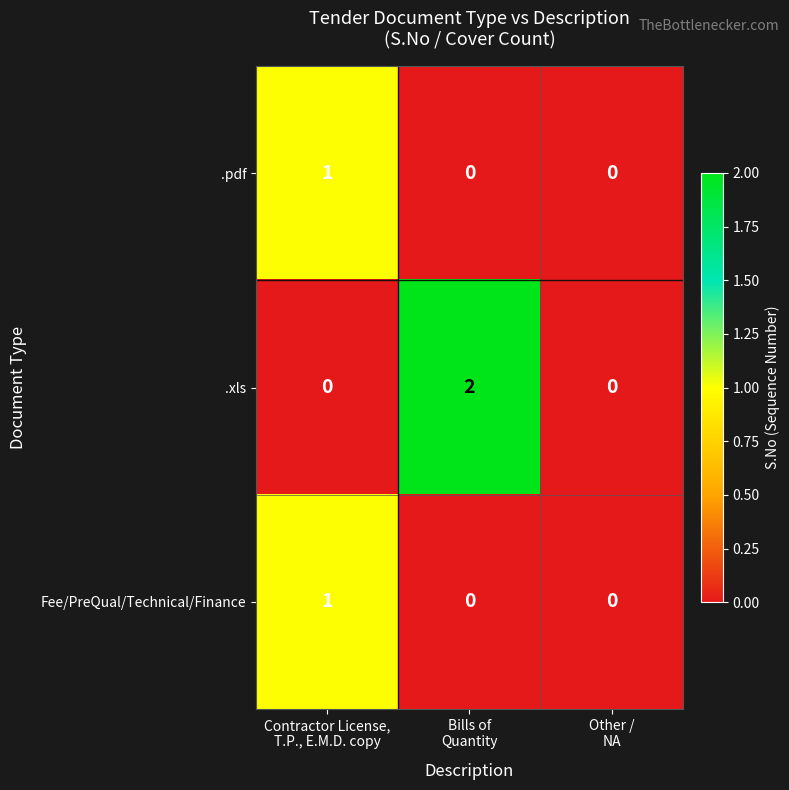

How many .pdf values are between 0 and 1?

3